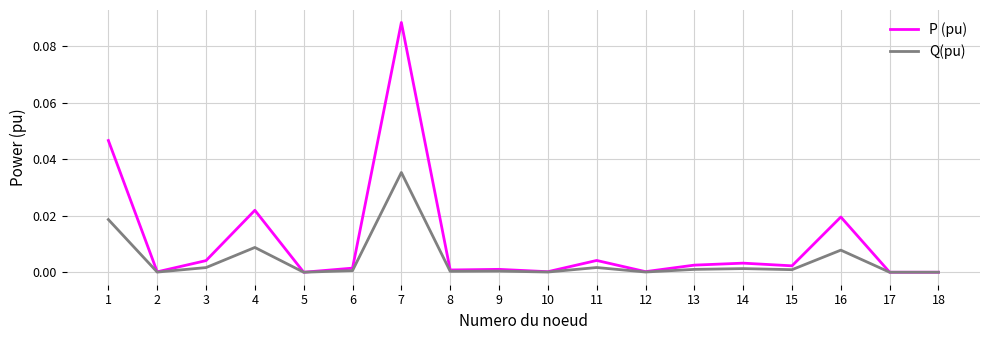

The Q(pu) series shows 0.0 at 10. True or false?

True